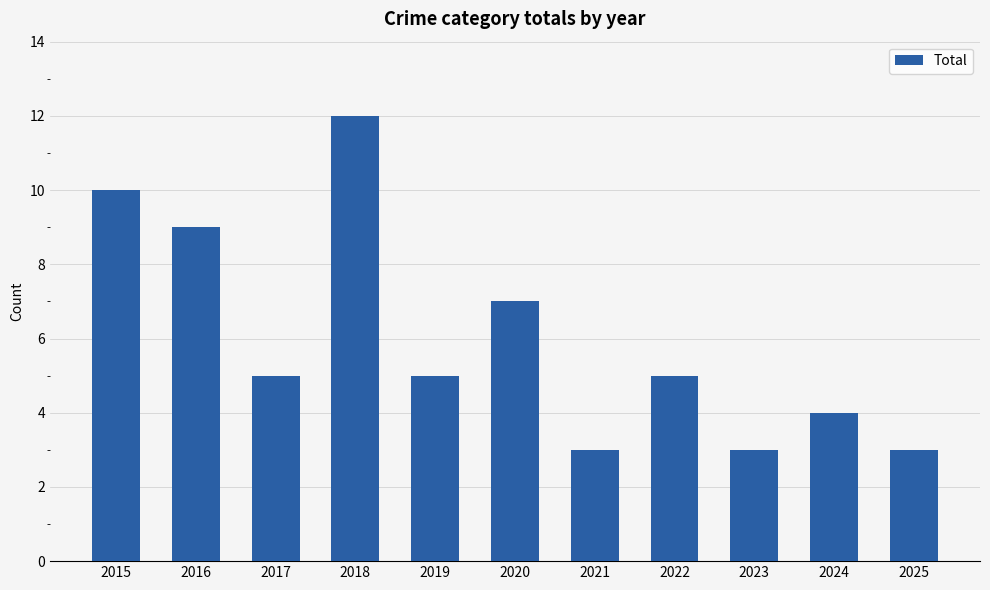

Are the bars horizontal?

No